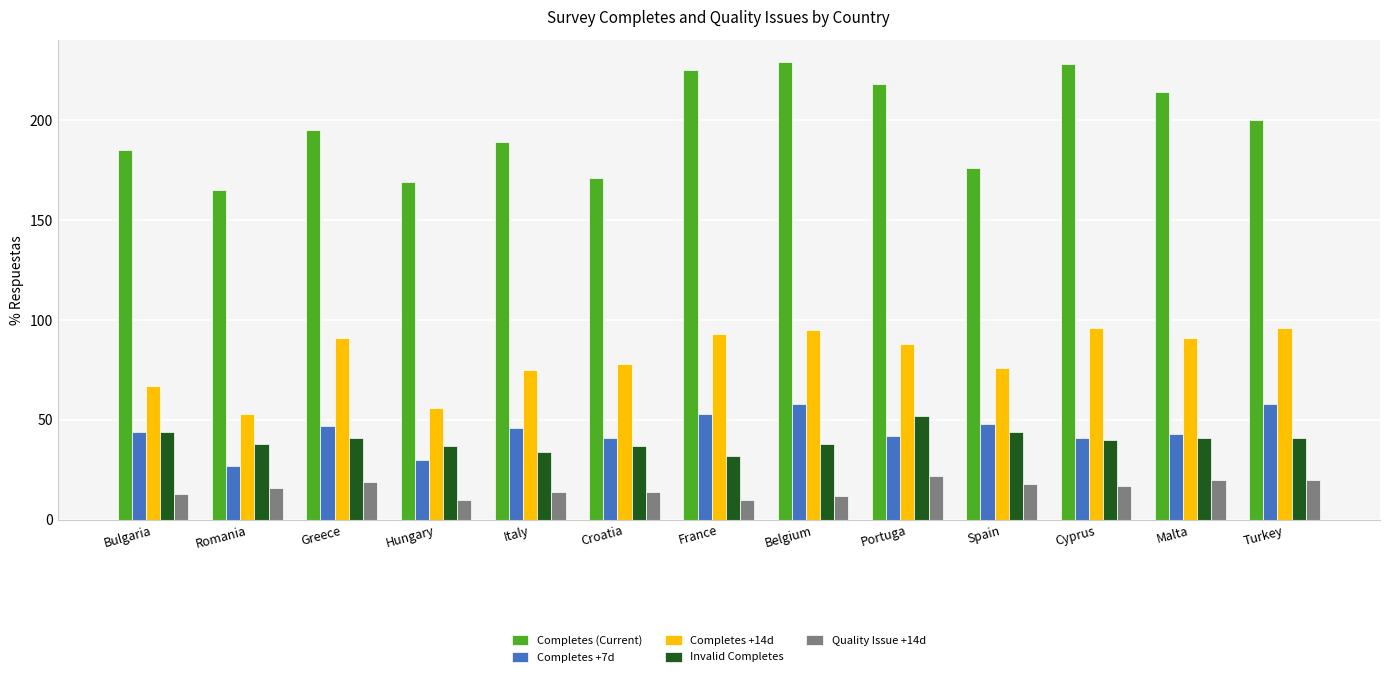

Which series changed the most between Romania and Spain?

Completes +14d